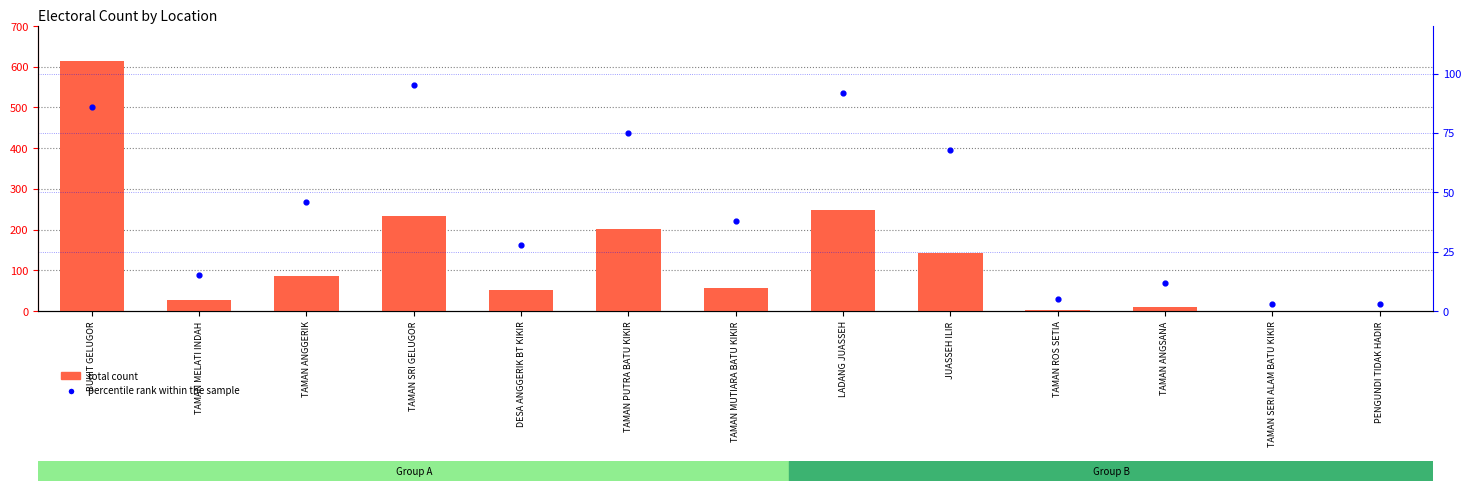

At which category is the sum across all series the highest?

BUKIT GELUGOR